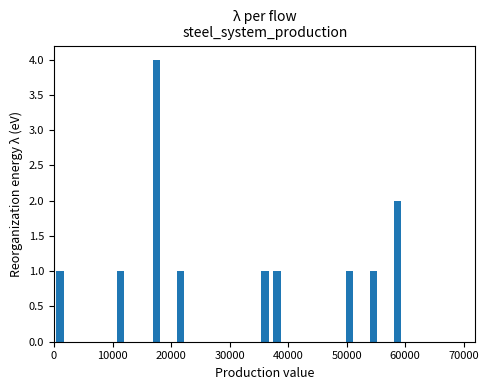

Around what value on the x-axis is the tallest bar? Give the approximate position of its centre, as read against the axis.

18000